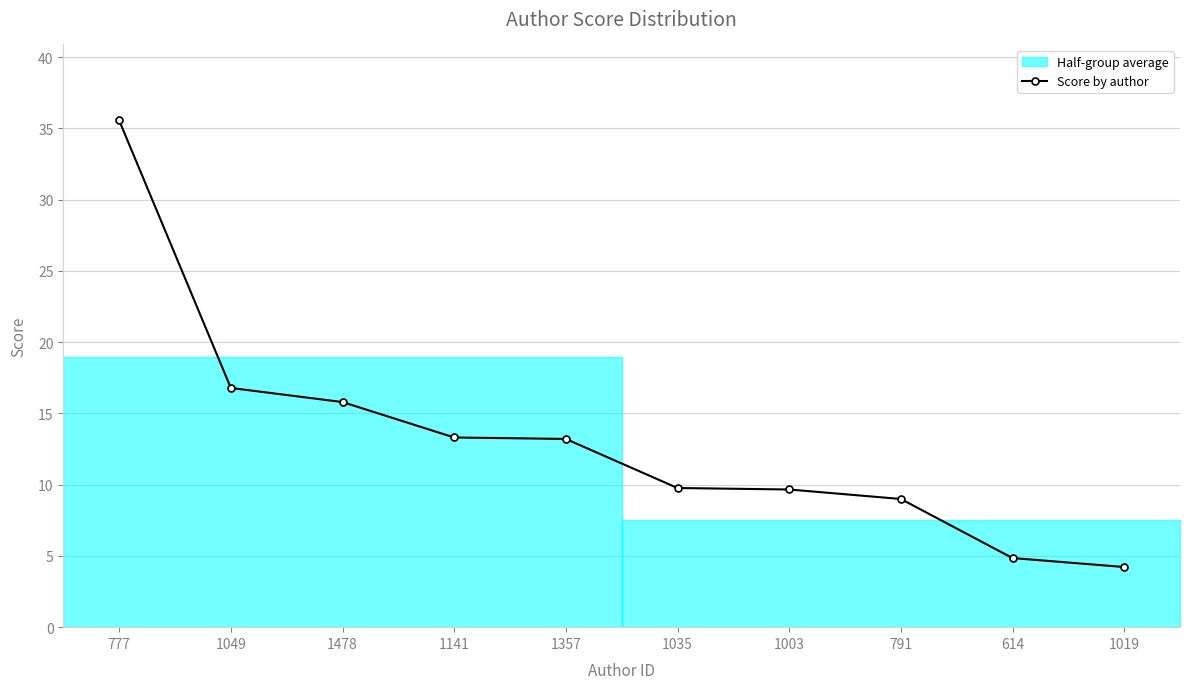

What is the sum of all values?

132.1